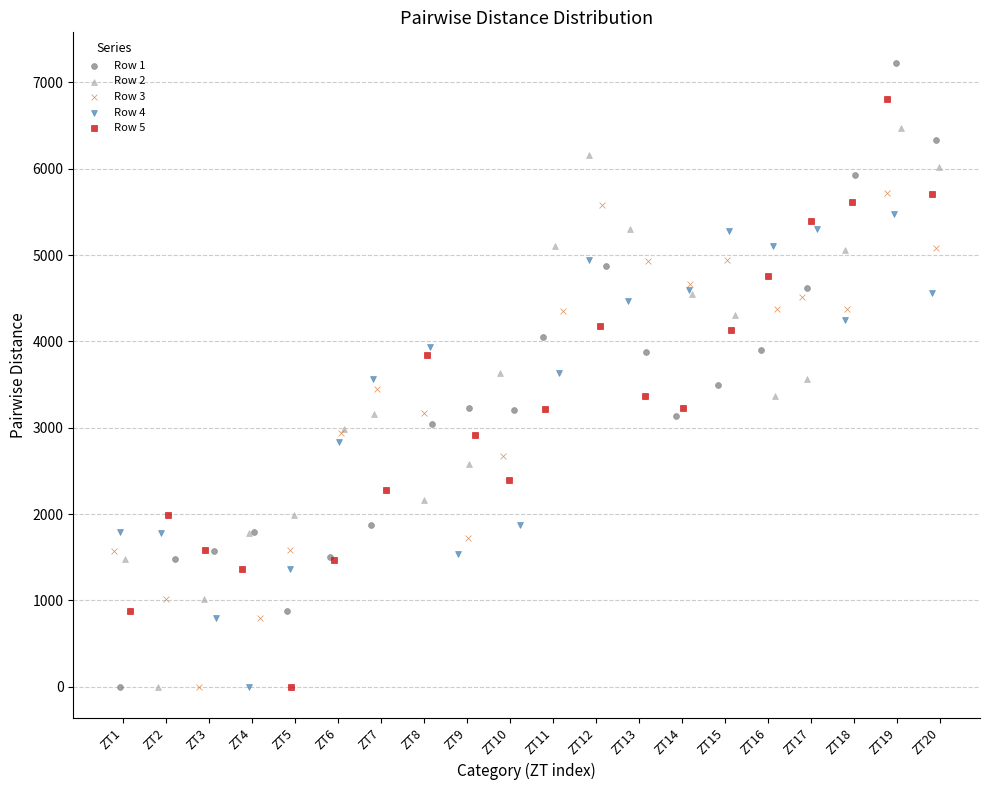

Which series has the widest spread of Y values?

Row 1